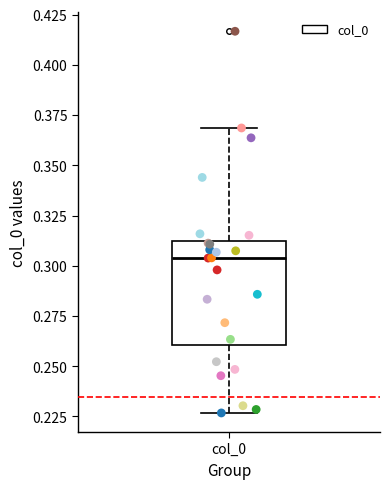

Transcribe this box plot: give where the median line is, the range the box spans, and where the two whiskers end, as read against the y-axis. The values are not printed on the chart, so give them approximately, as read against the axis.

median 0.305, box 0.260 to 0.310, whiskers 0.225 to 0.370